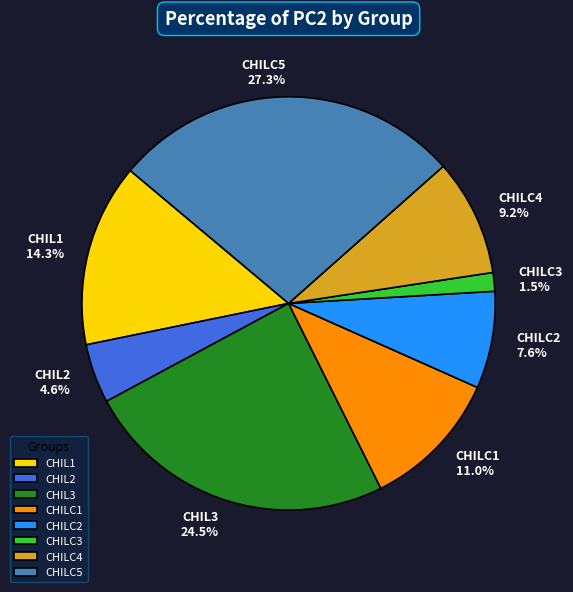

Does any single category account for the majority?

No